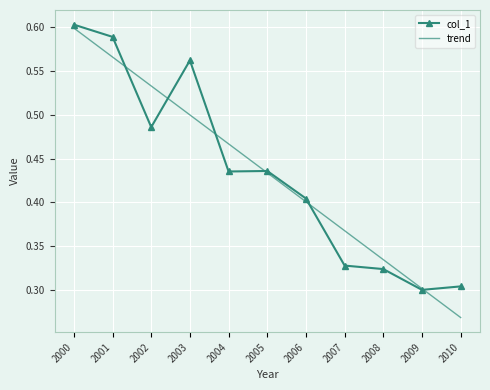

List the labels in order of trend value, largest first.

2000, 2001, 2002, 2003, 2004, 2005, 2006, 2007, 2008, 2009, 2010